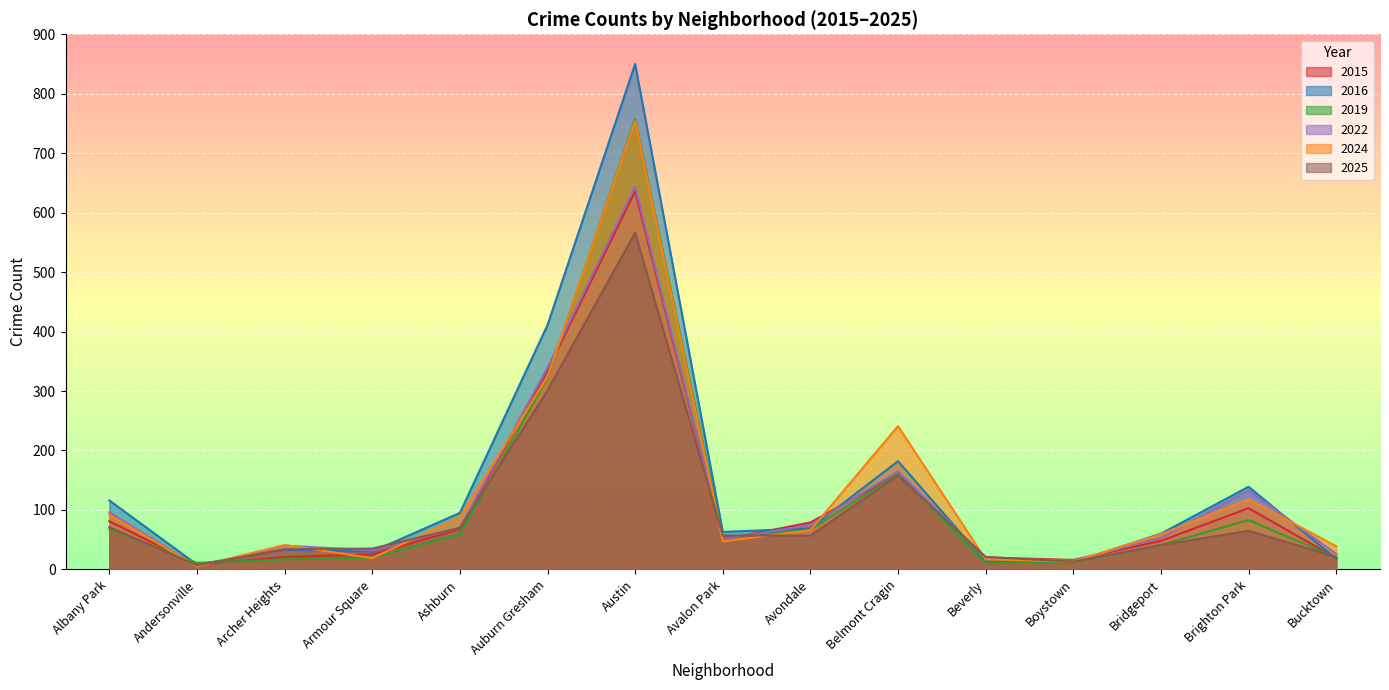

What is the value of the 2024 point at the 4th from the left?

19